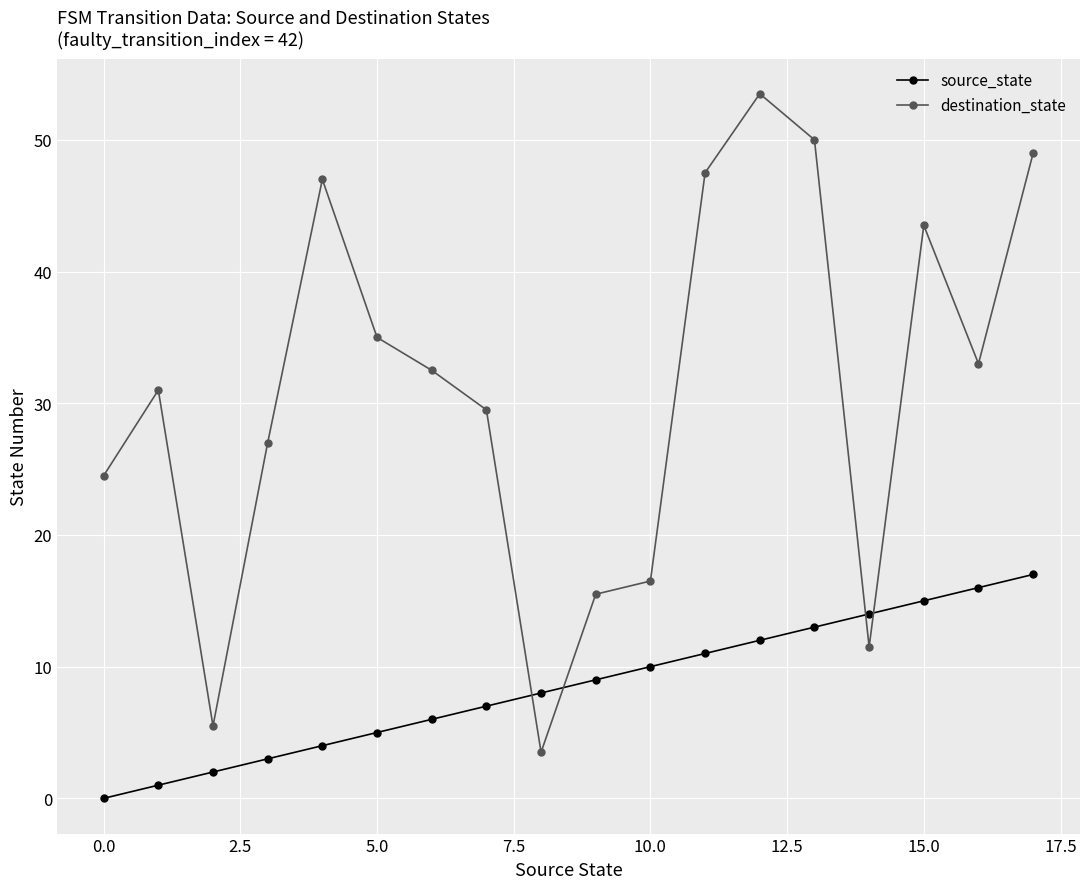

Which series has the largest range (max minus min)?

destination_state